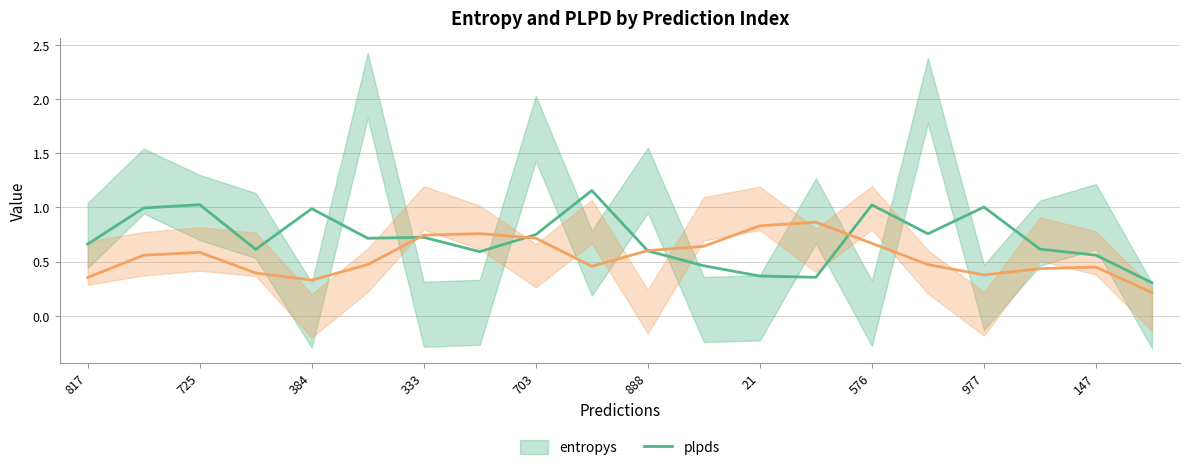

Rank the series at 19 from lowest to highest value.

plpds (center), entropys (center)